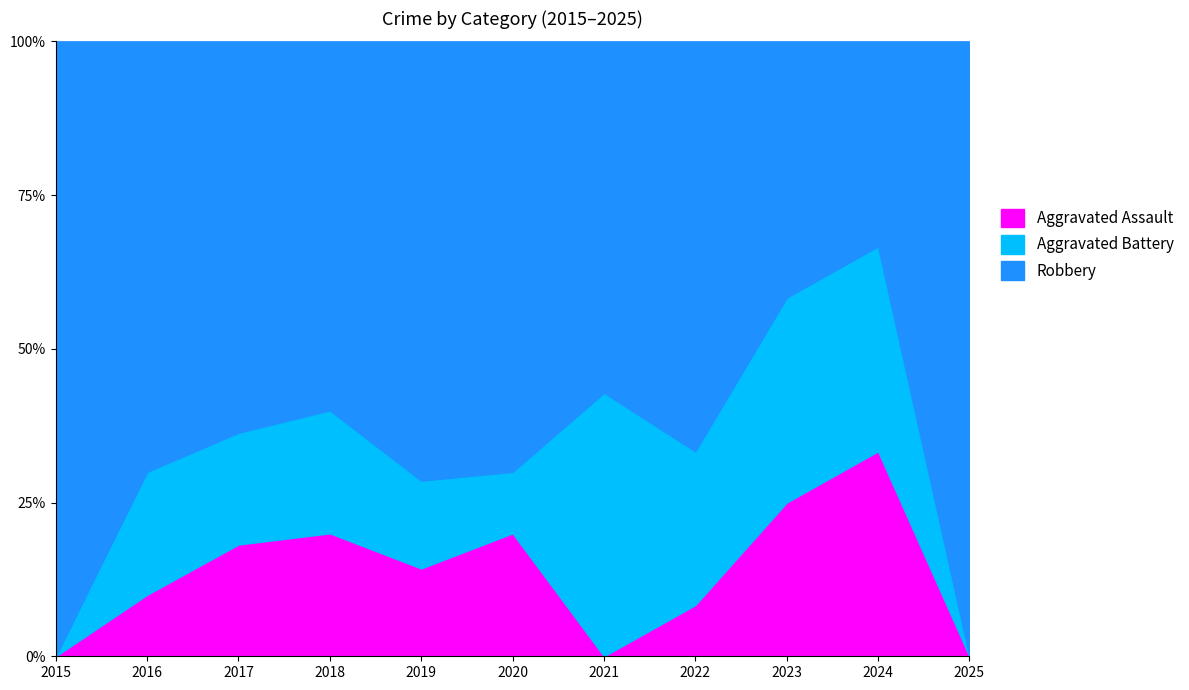

True or false: Aggravated Assault has more than 1 points higher than both neighbors.

True